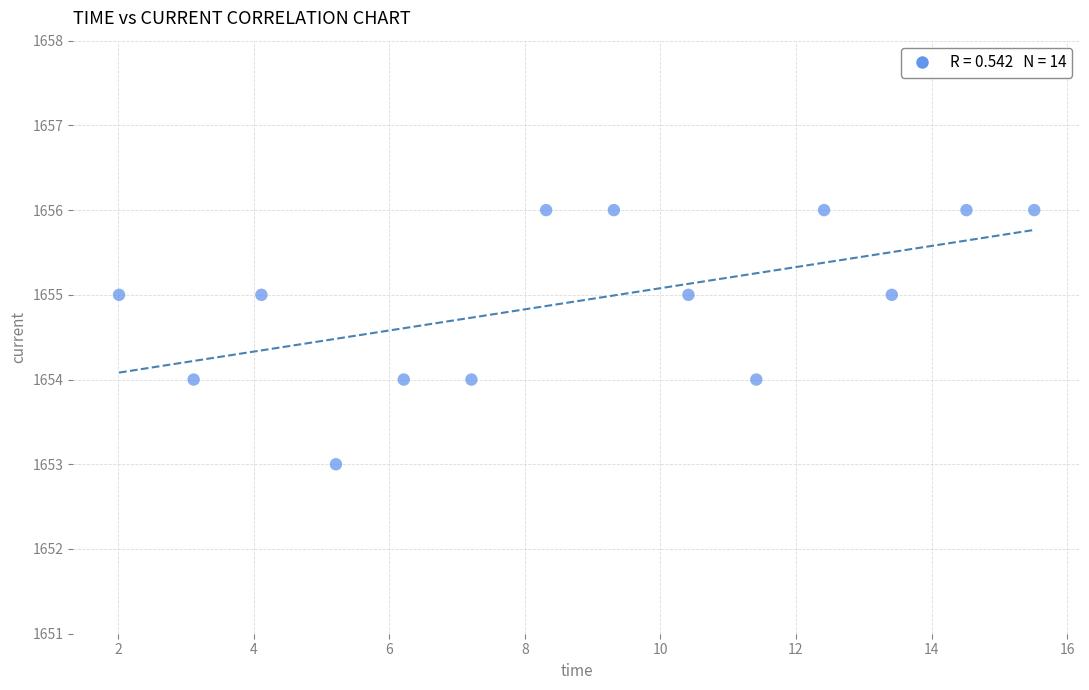

What is the range of Y values (max minus min)?

3